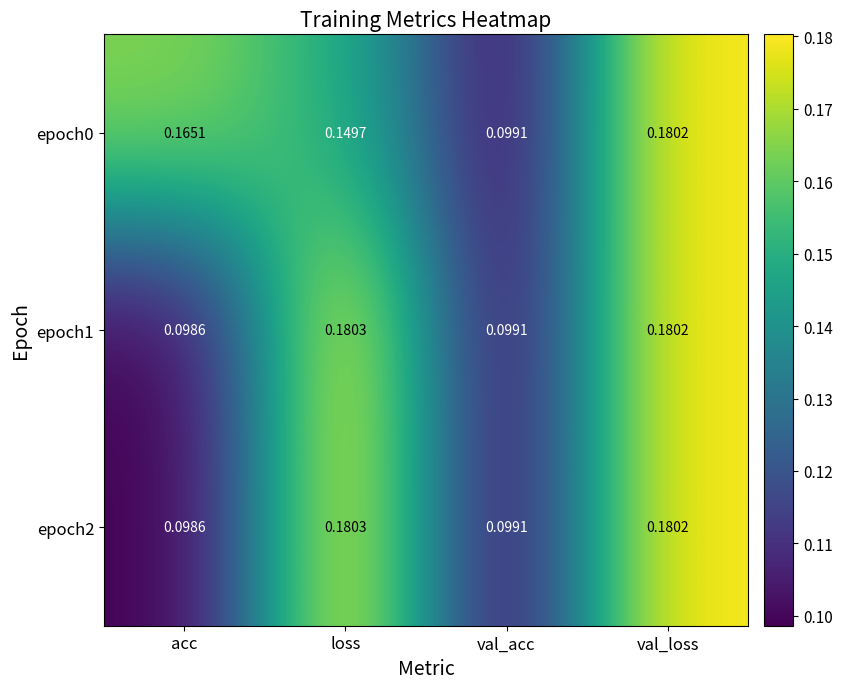

At which category is the sum across all series the highest?

val_loss